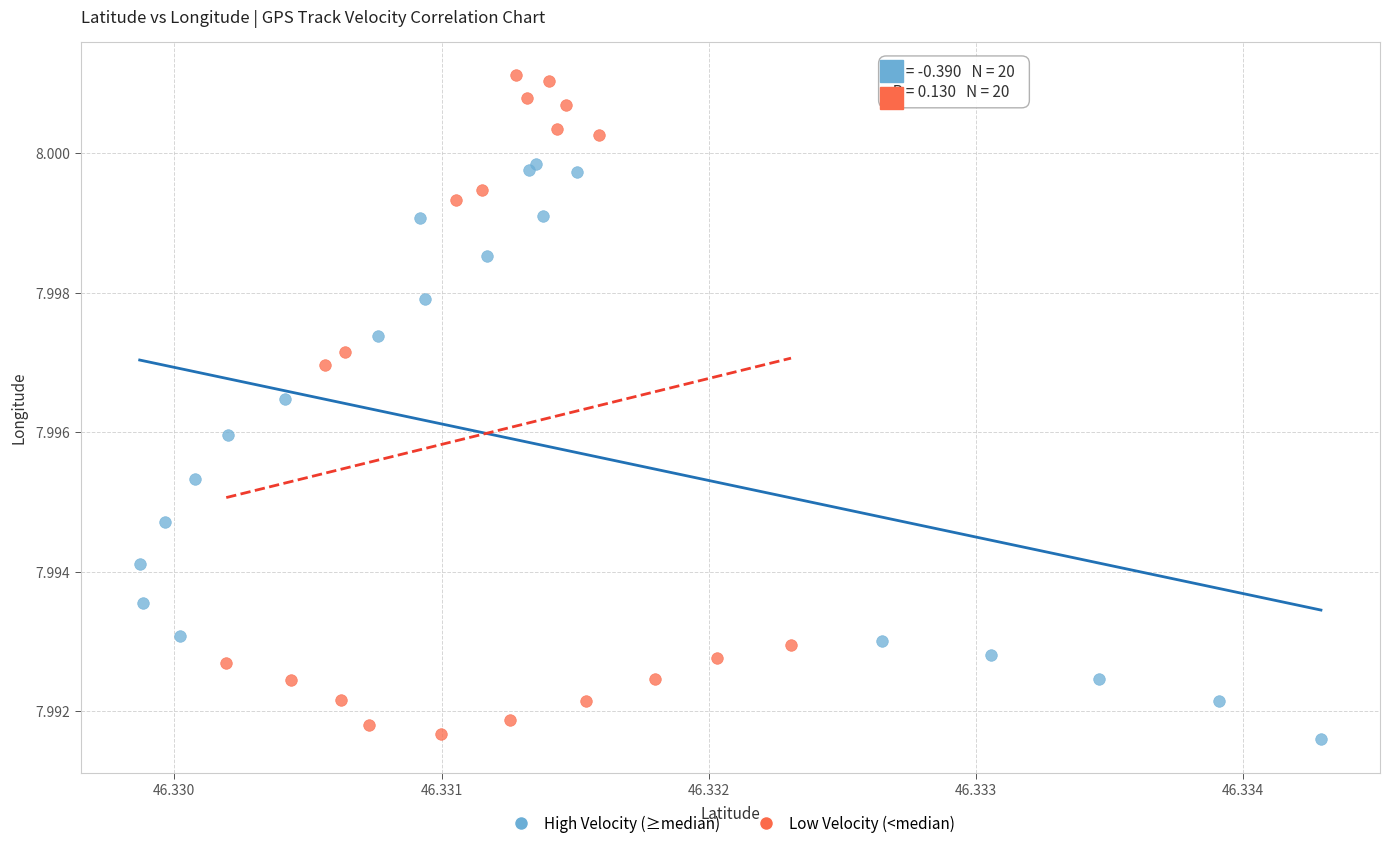

Which series reaches the maximum Y coordinate?

Low Velocity (<median)